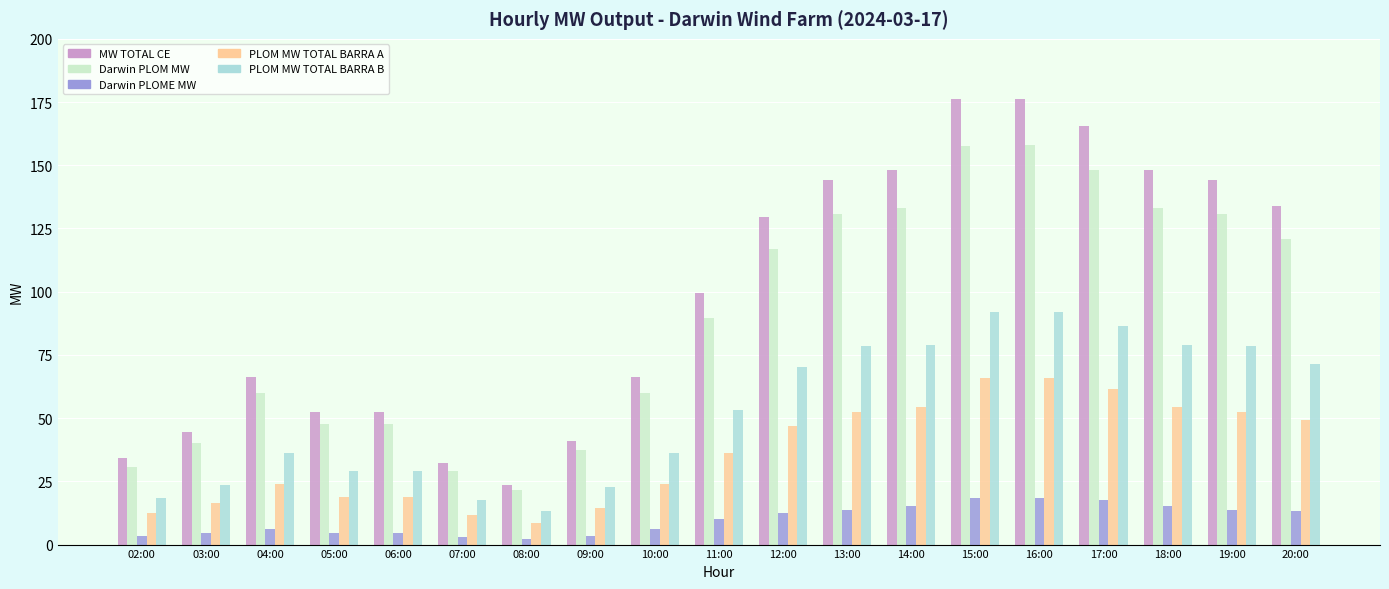

How many values in the PLOM MW TOTAL BARRA B series are below 53?

9